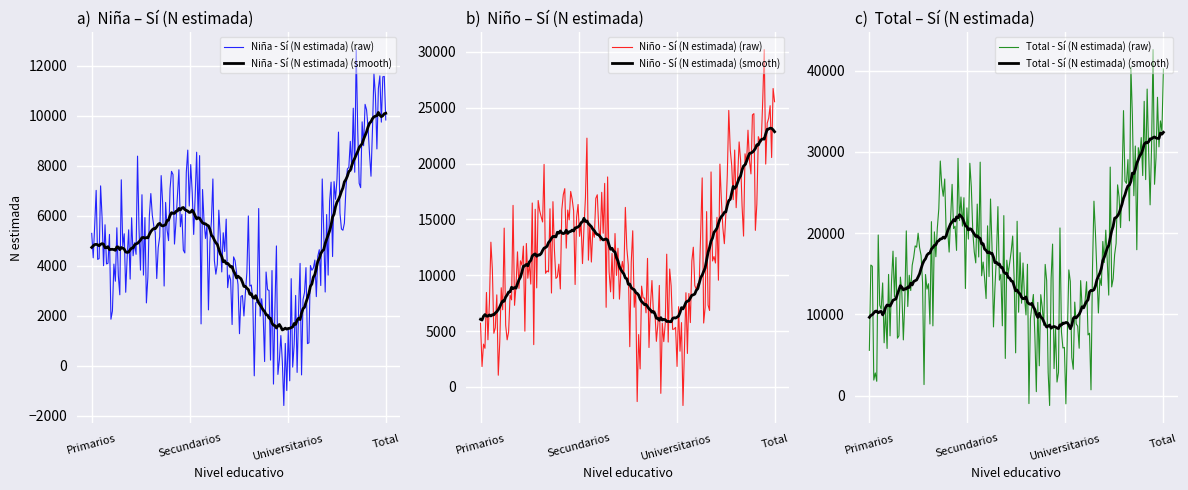

Where does the Niña - Sí (N estimada) series first go above 6510?

Total